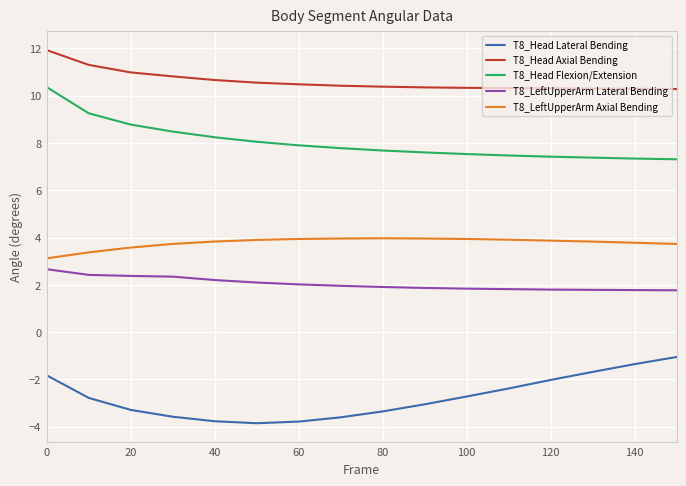

What is the lowest value of the T8_LeftUpperArm Lateral Bending series?

1.8